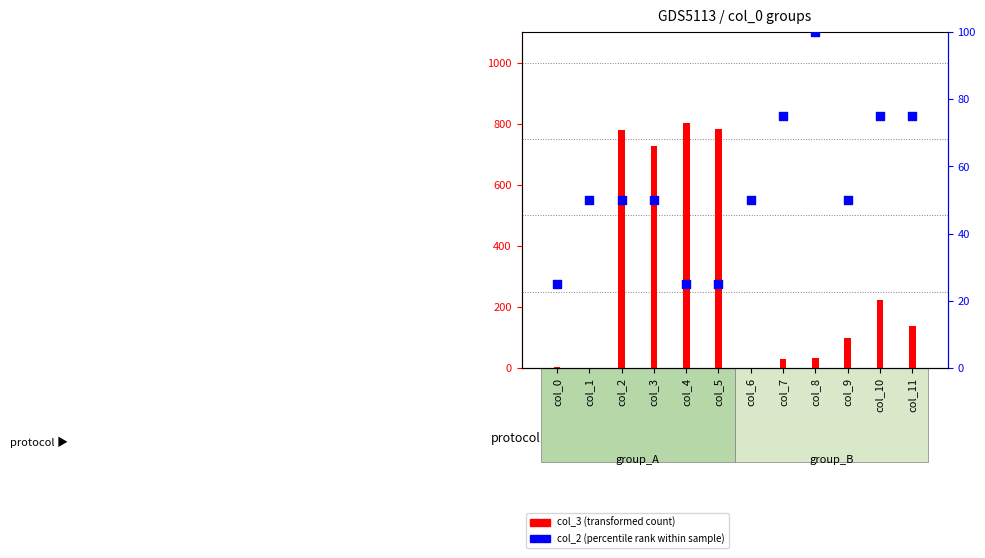

Which series has the widest spread of Y values?

col_3 (transformed count)